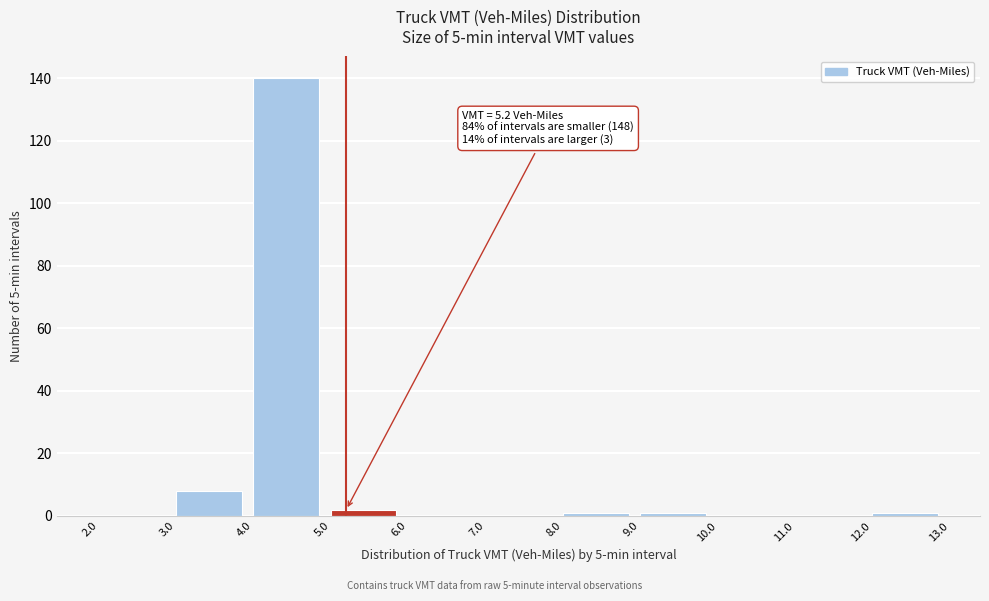

Over which range of the x-axis is the bar tallest?

4.0 to 5.0